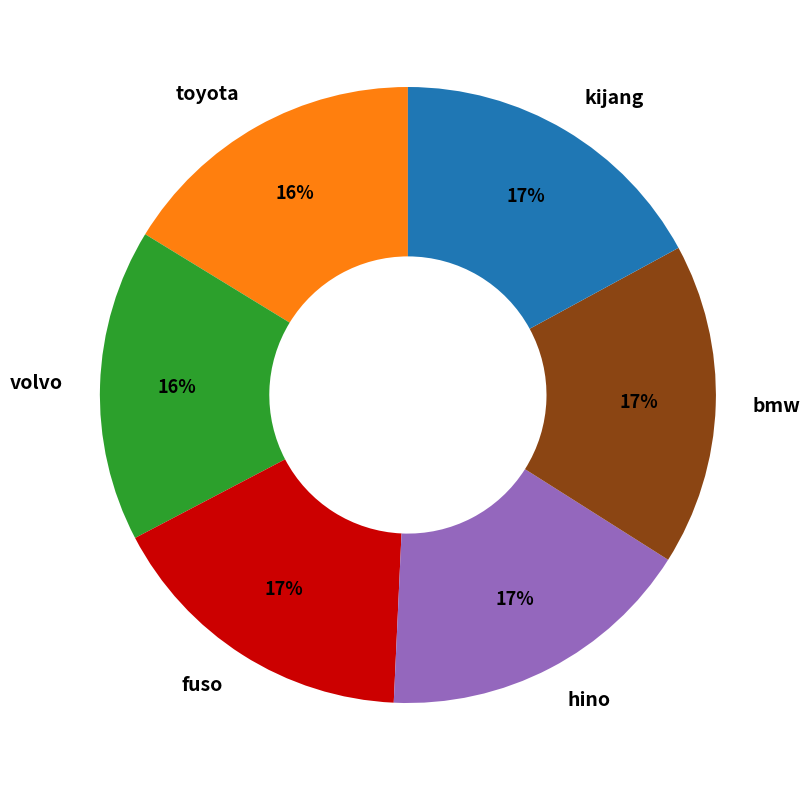

Approximately how many times larger is the value at fuso compared to kijang?

1.0